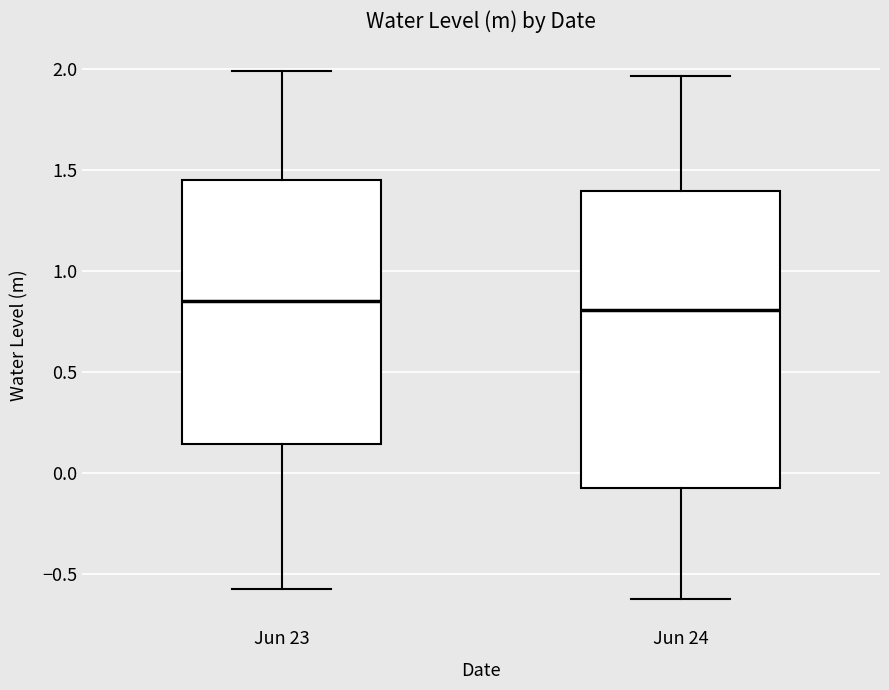

Reading left to right, read every box against the y-axis: the position of its median line, the range the box covers, and the ends of its whiskers. The values are not printed on the chart, so give them approximately, as read against the axis.

Jun 23: median 0.85, box 0.15 to 1.45, whiskers -0.55 to 2.00
Jun 24: median 0.80, box -0.05 to 1.40, whiskers -0.60 to 1.95